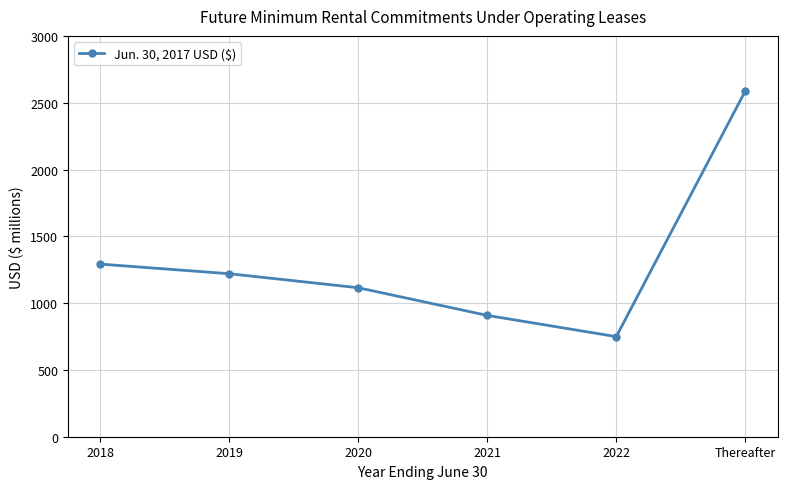

Approximately how many times larger is the value at Thereafter compared to 2018?

2.0